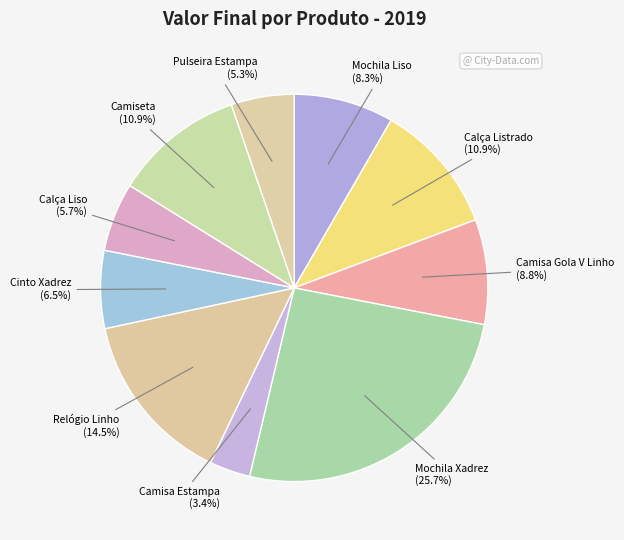

Which category has the biggest portion of the pie?

Mochila Xadrez